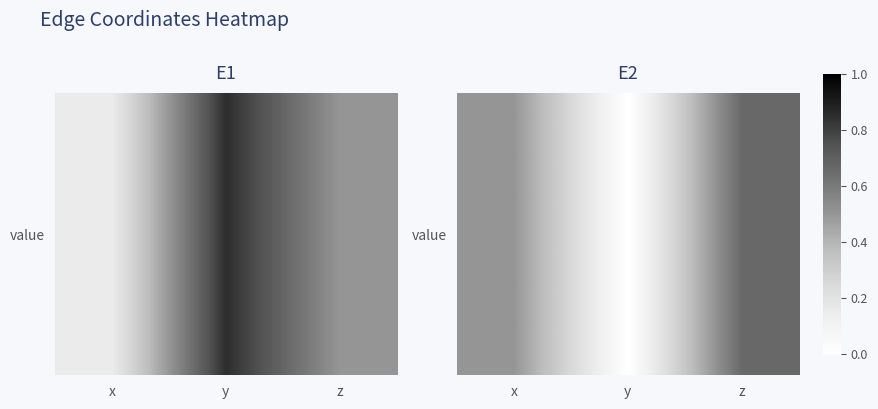

At which category does the chart reach its minimum across all series?

y